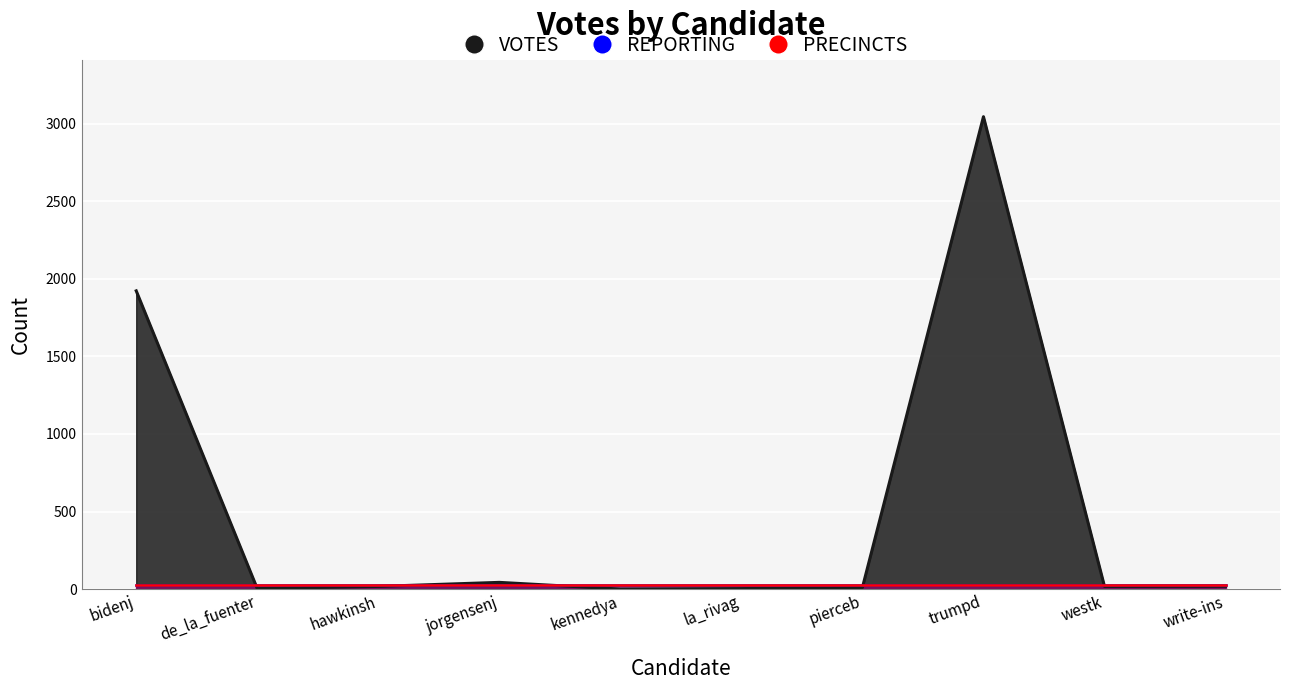

What position from the left is hawkinsh?

3